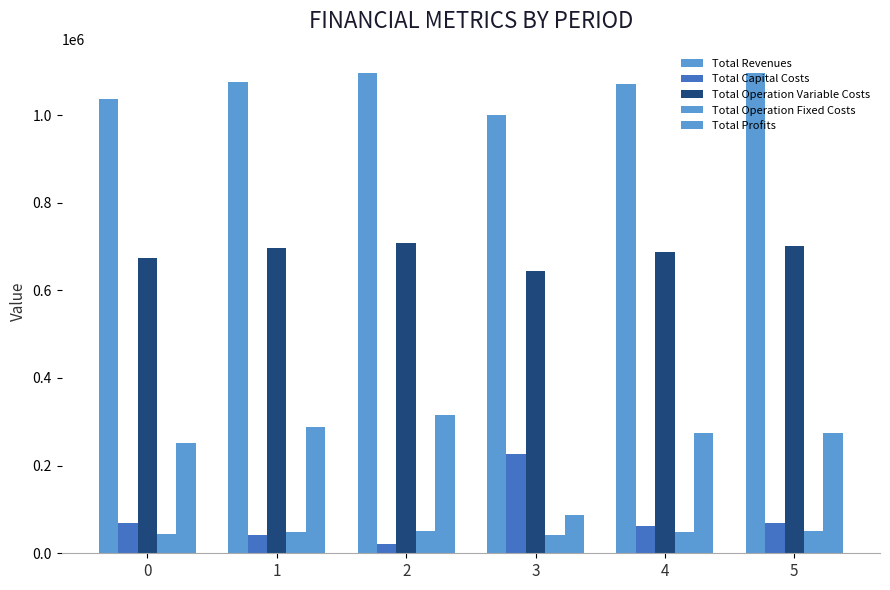

What is the difference between the maximum and minimum values in the Total Revenues series?

95511.4